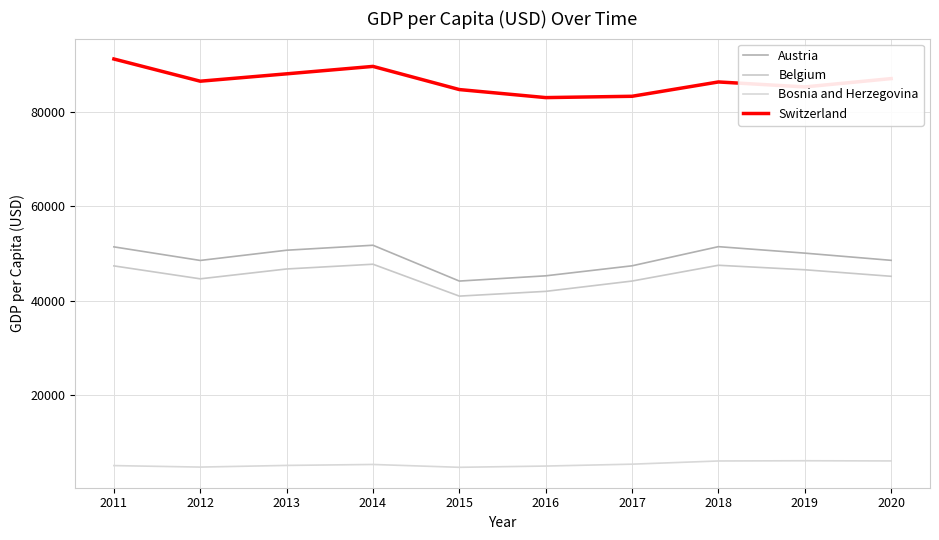

Which series has the largest total across all categories?

Switzerland